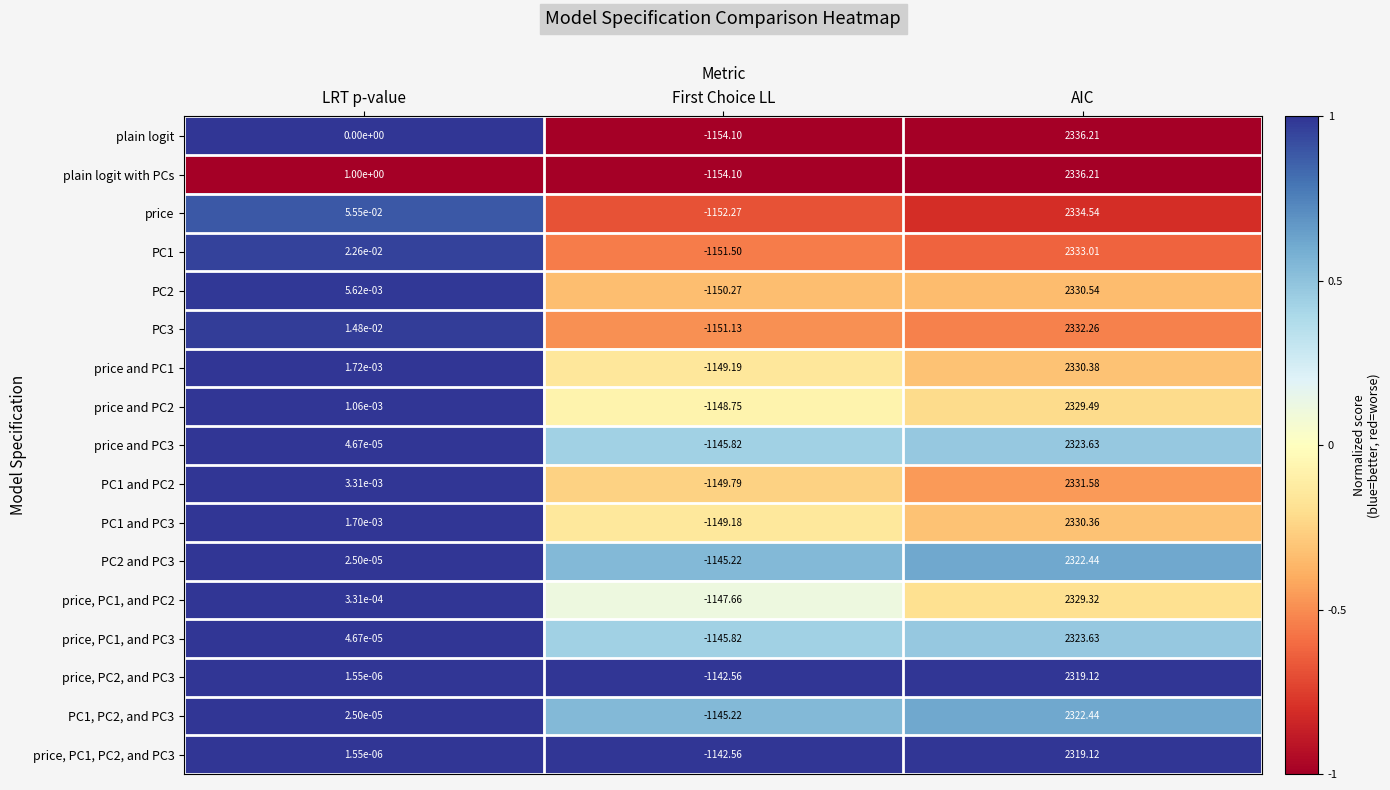

At which label does price, PC1, PC2, and PC3 reach its minimum?

First Choice LL